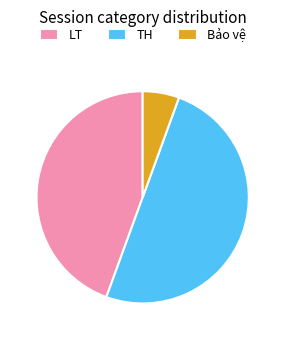

Is it true that LT is 35% of the pie?

False